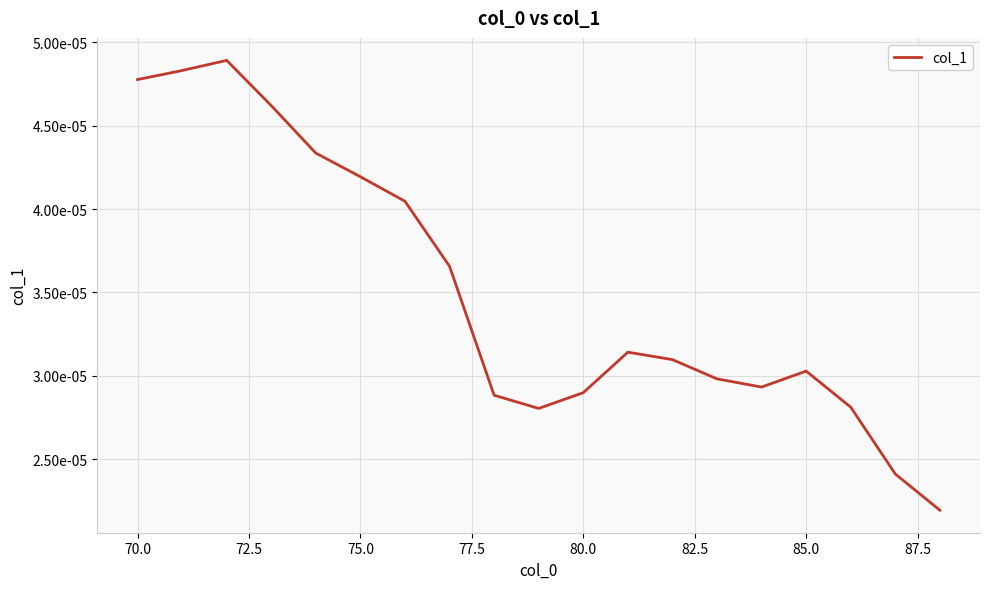

Does the chart have visible grid lines?

Yes